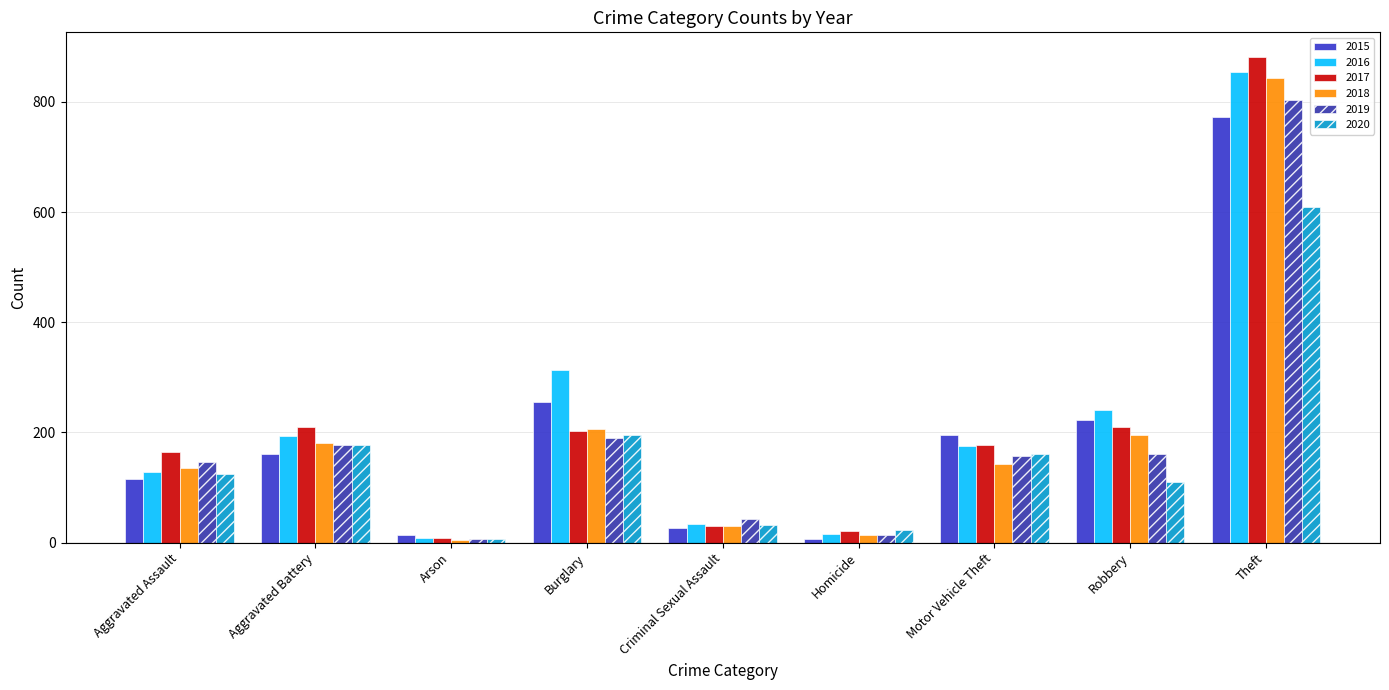

The value of 2017 at Theft is 882. True or false?

True